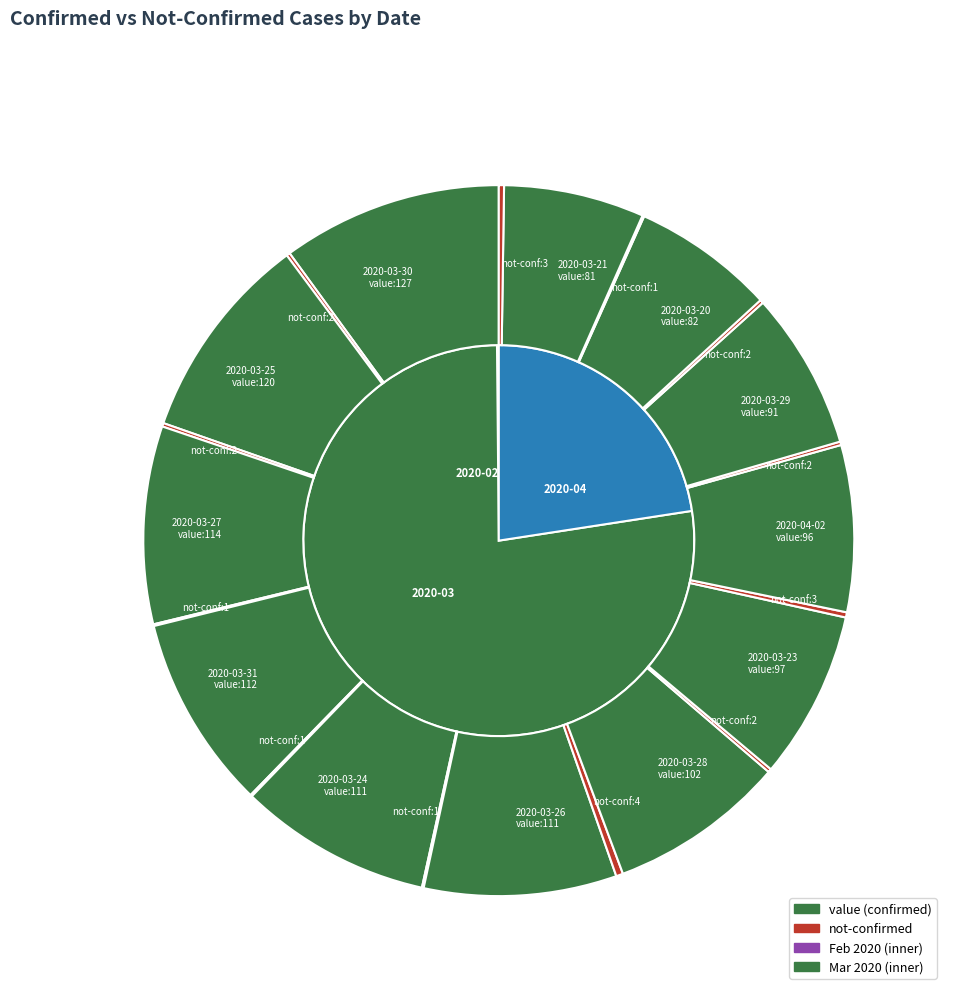

To the nearest percent, what is the difference between the largest and smallest slice percentages?

10%